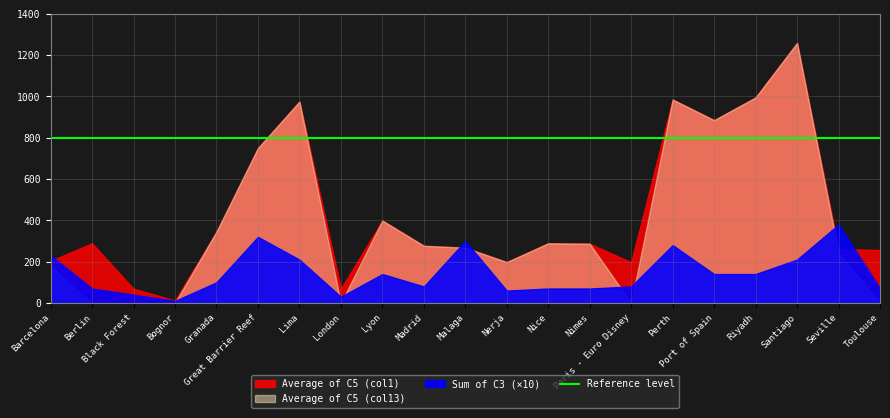

In Average of C5 (col1), how many points are higher than both neighbors (excluding endpoints)?

6